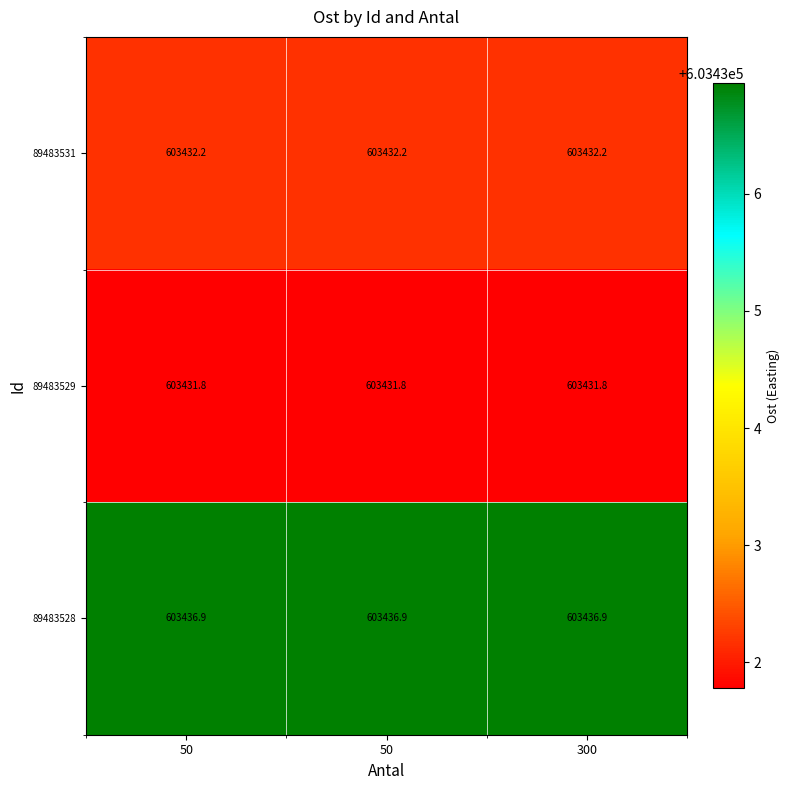

Reading left to right, transcribe all the data shown in this chart.

89483531: 50=603432.2	50=603432.2	300=603432.2
89483529: 50=603431.8	50=603431.8	300=603431.8
89483528: 50=603436.9	50=603436.9	300=603436.9